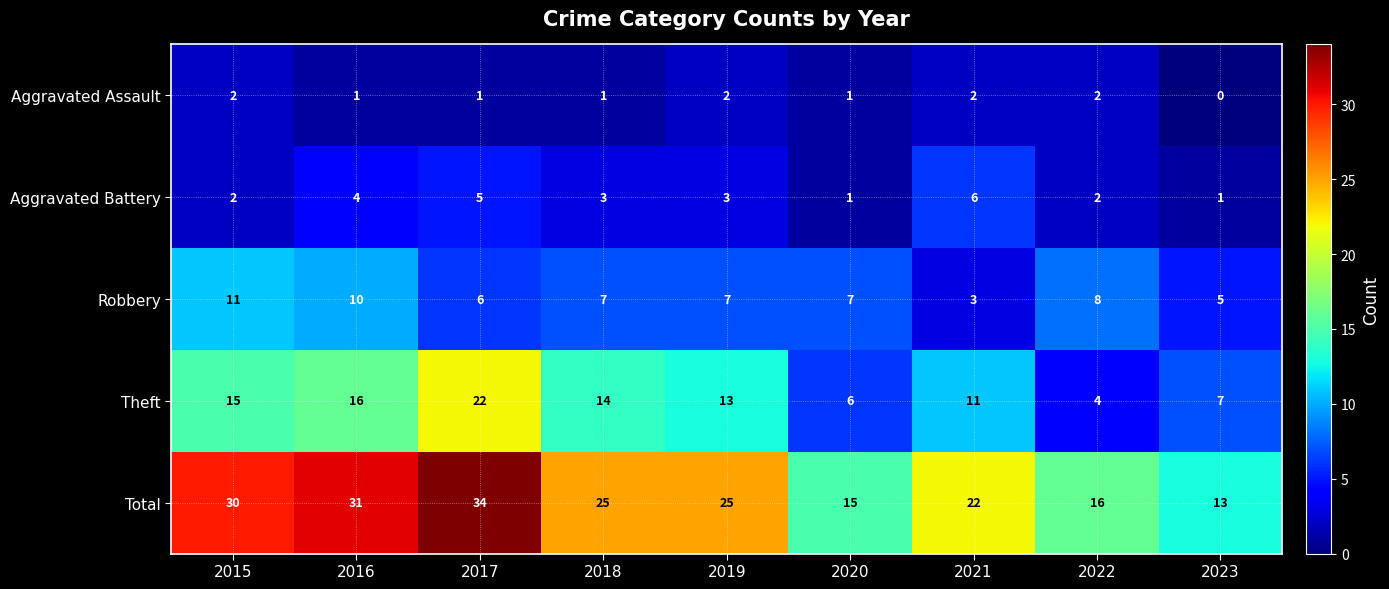

Where does the Robbery series first go above 7?

2015